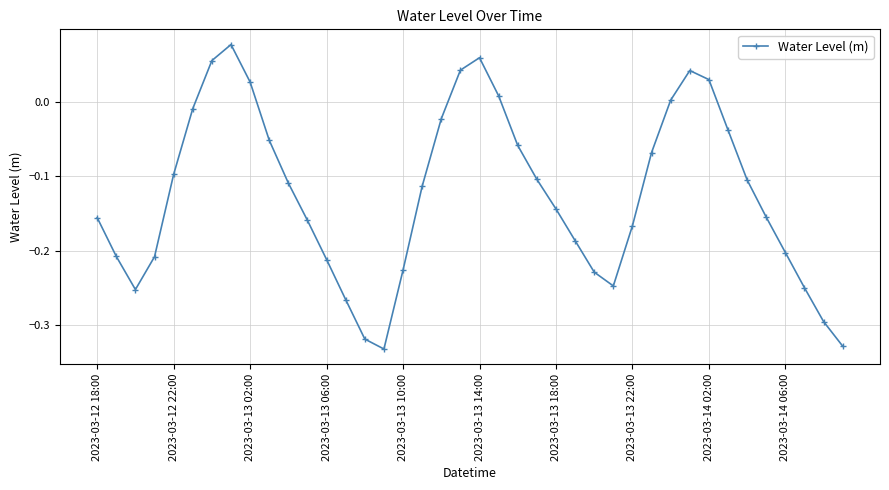

What is the difference between the maximum and minimum values?

0.4